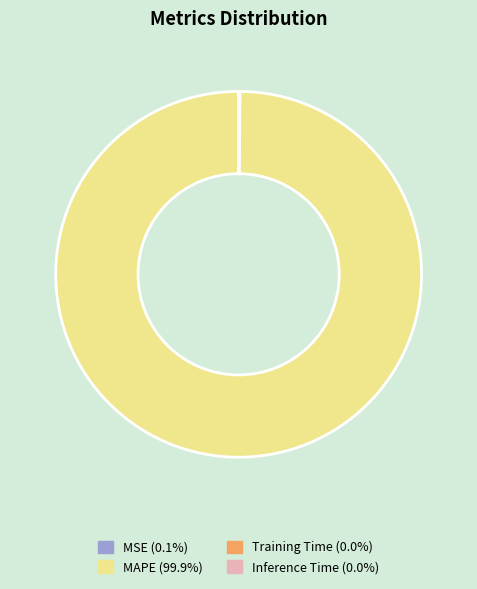

Is there a majority slice in this chart?

Yes